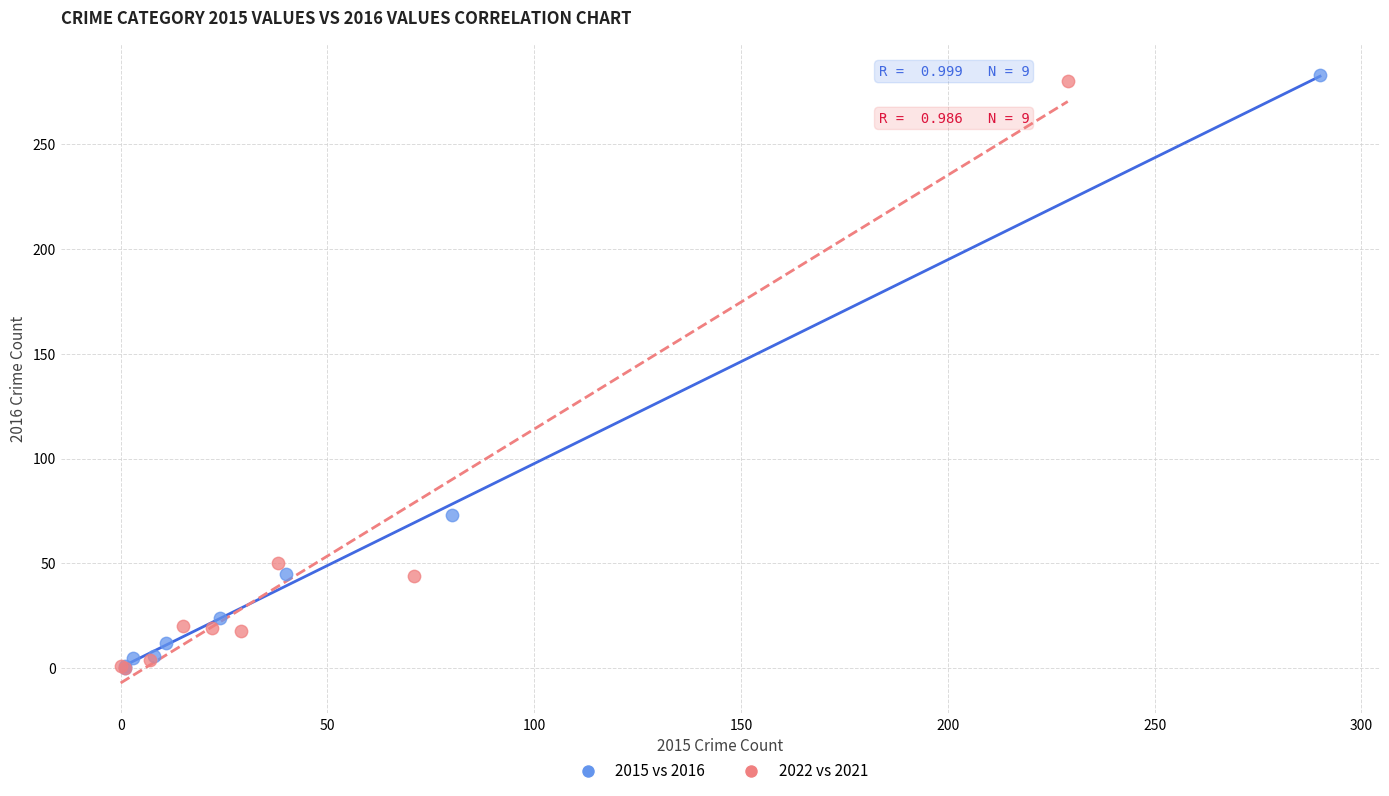

Which series reaches the maximum Y coordinate?

2015 vs 2016